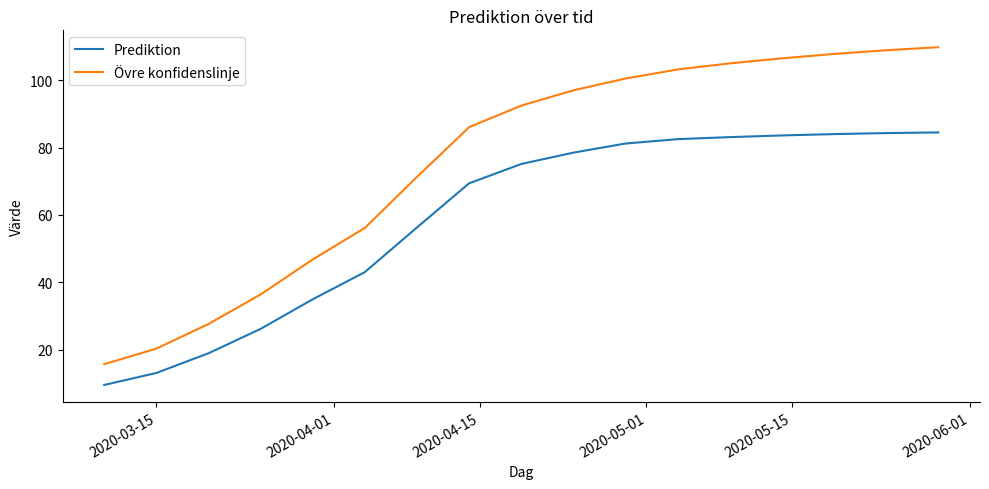

What is the minimum value shown in the chart?

9.5